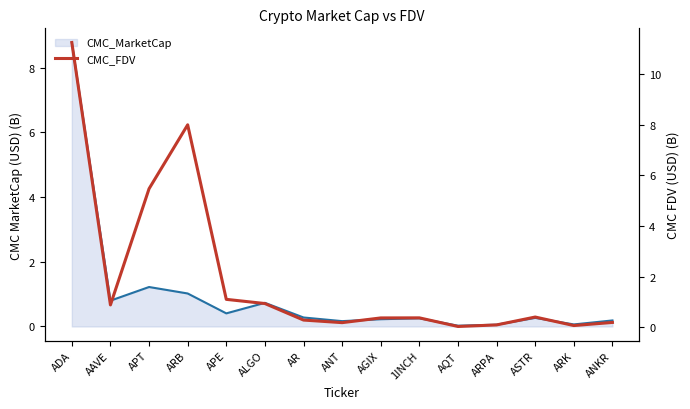

Count the number of data series in this chart.

2